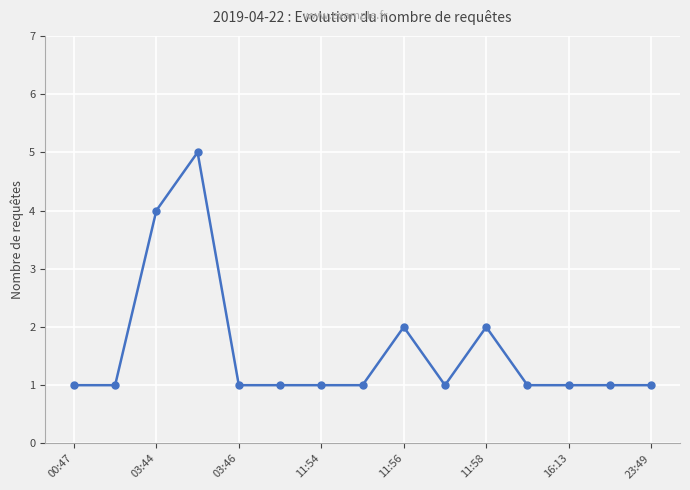

What is the value of the 7th point from the left?

1